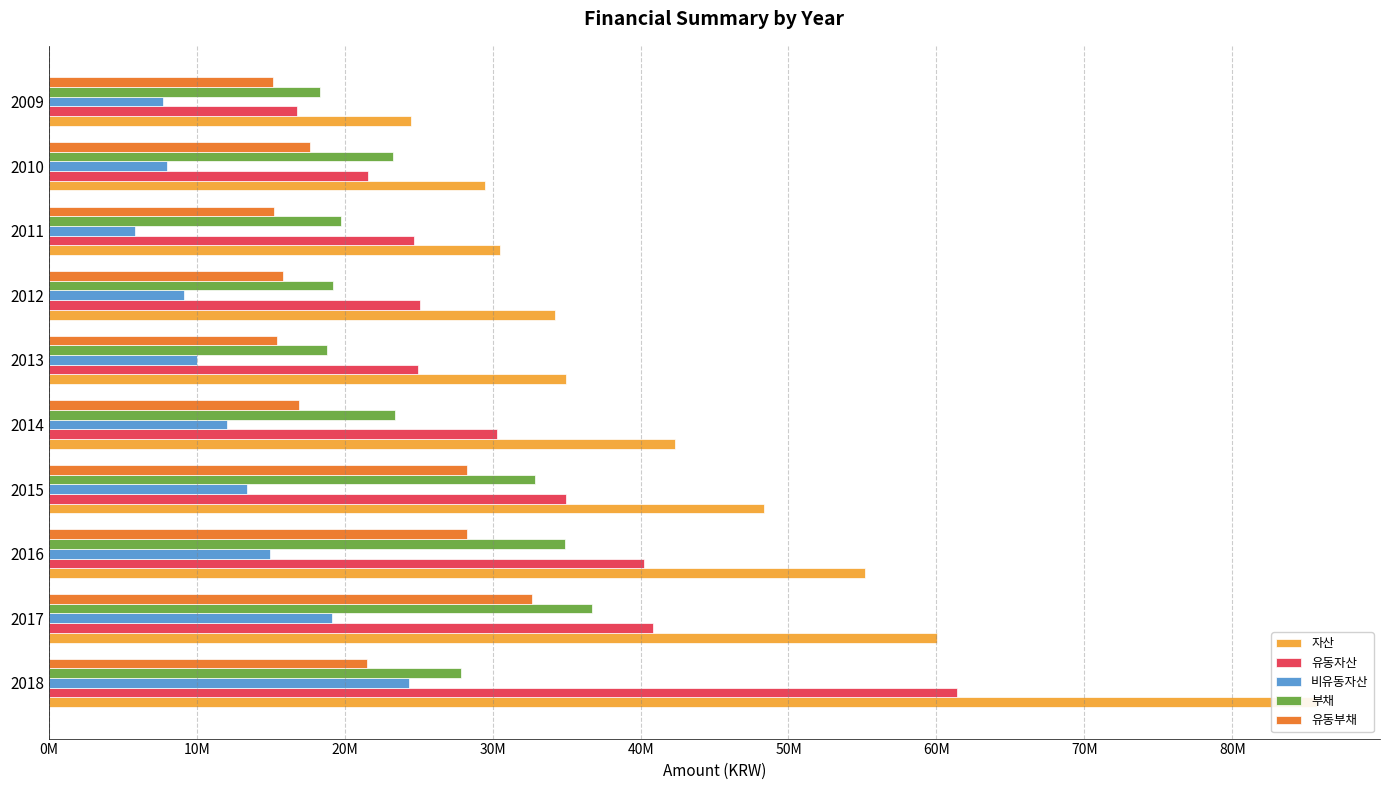

The value of 자산 at 2013 is 34958038. True or false?

True